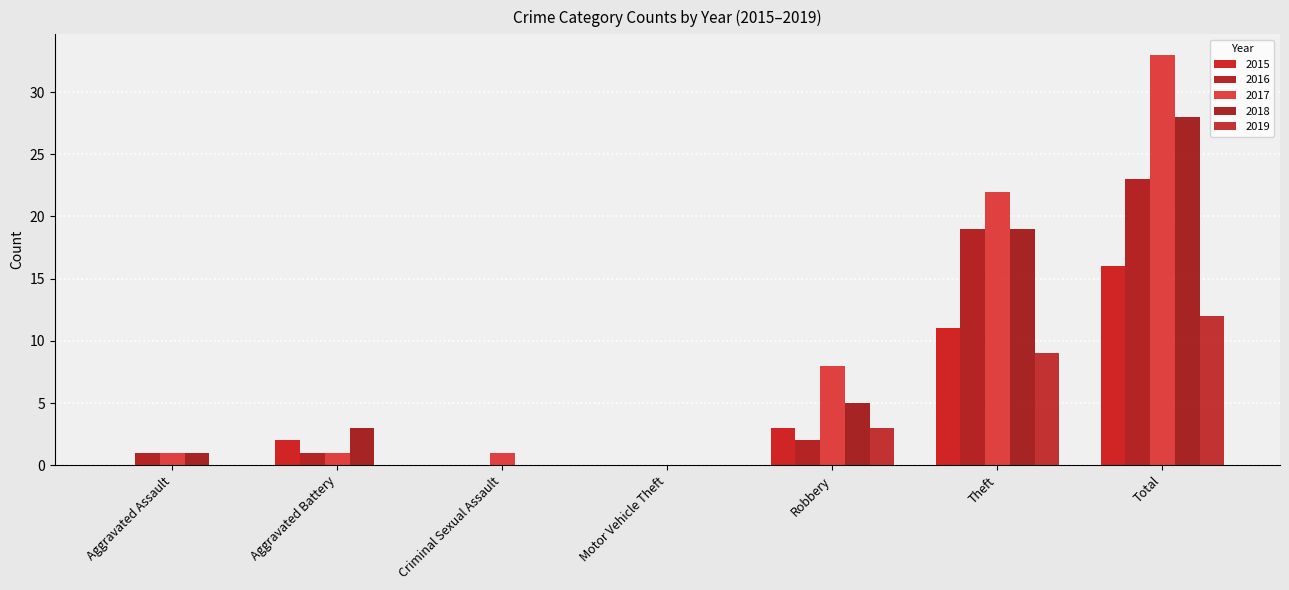

Which series has the largest total across all categories?

2017